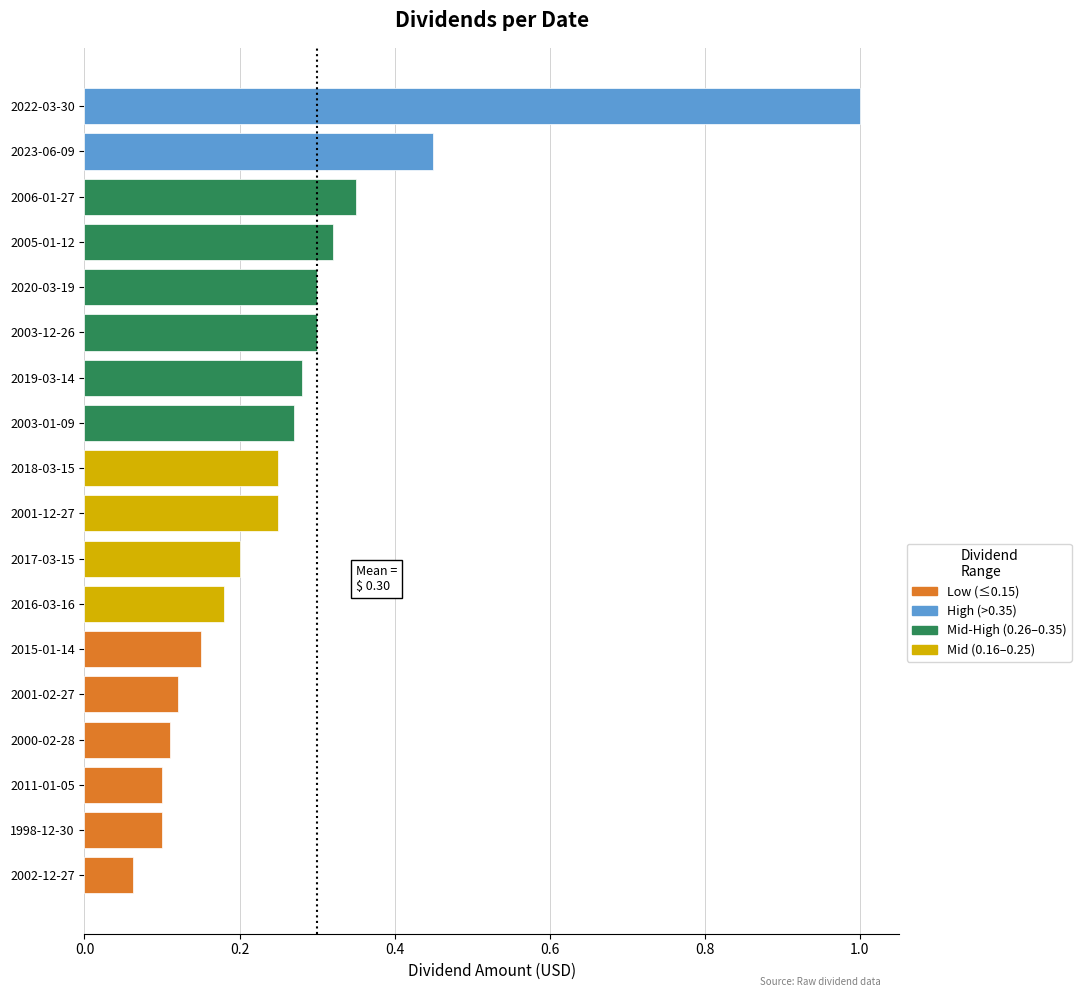

How many categories are shown in the chart?

18